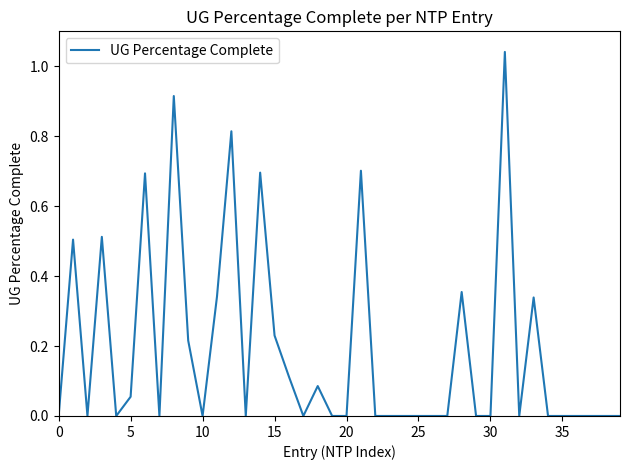

Is this an area chart (filled region under the line)?

No